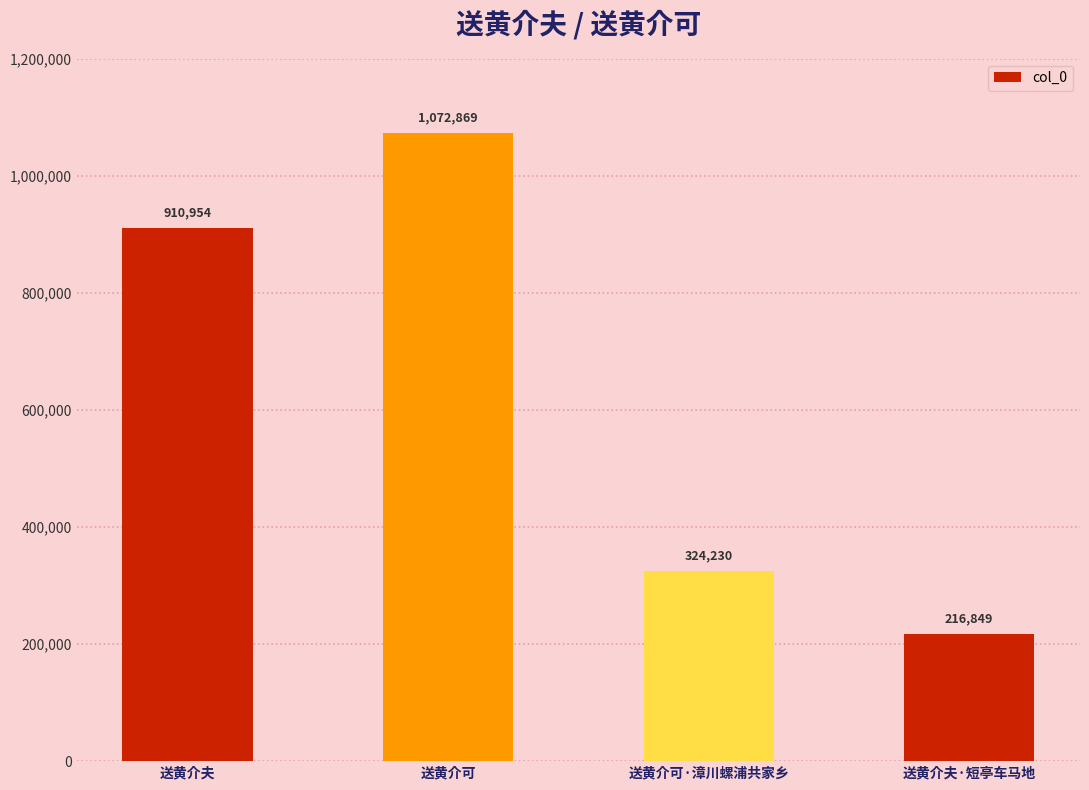

True or false: the data shows 468667 at 送黄介可.

False